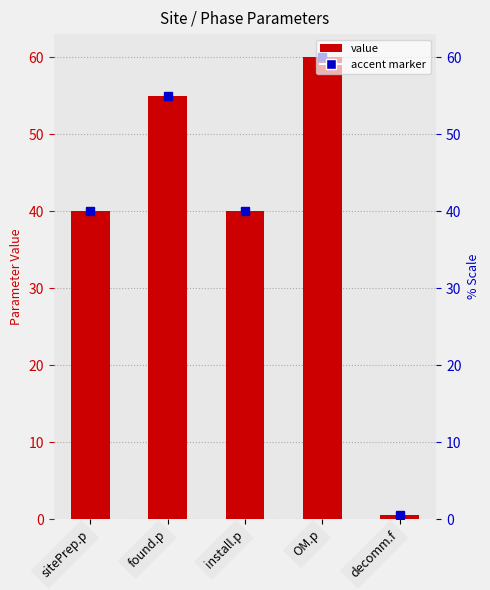

True or false: the data shows 21.4 at sitePrep.p.

False